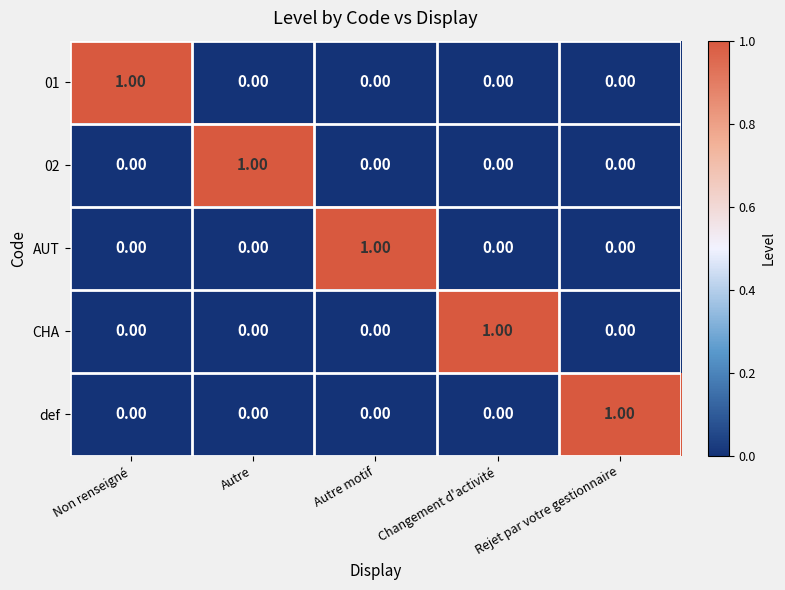

At how many categories does at least one series exceed 0?

5